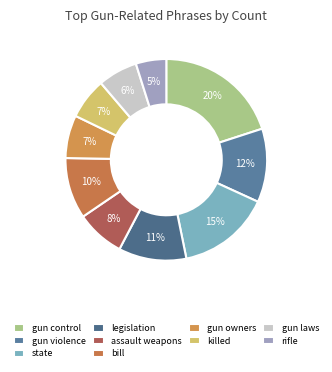

How many slices are in this pie chart?

10